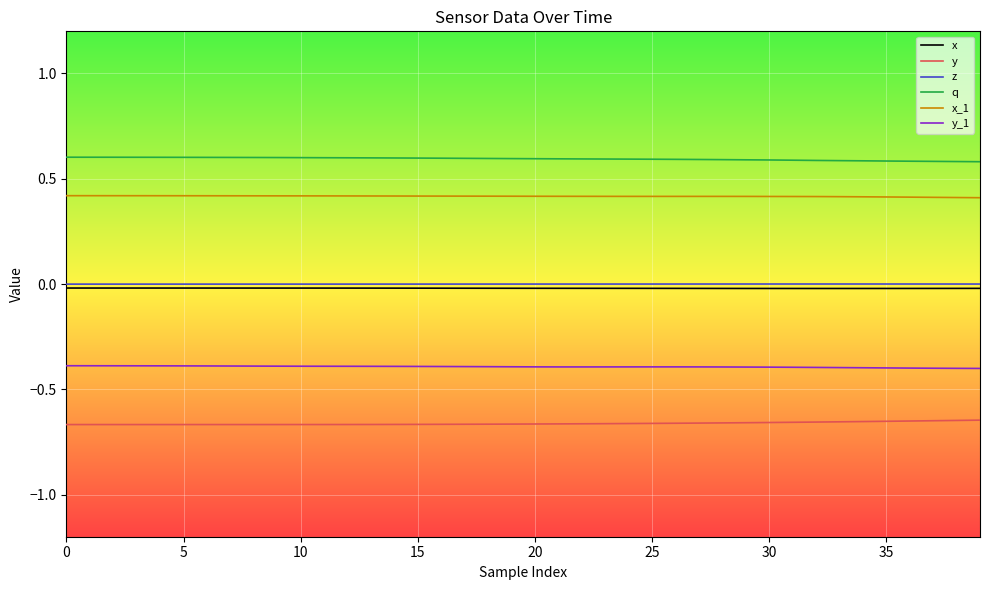

In y_1, how many points are lower than both neighbors (excluding endpoints)?

1